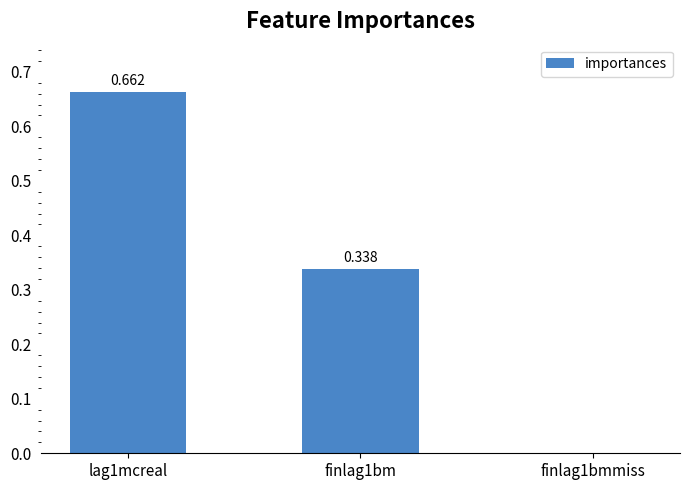

How many data points are above 0?

2